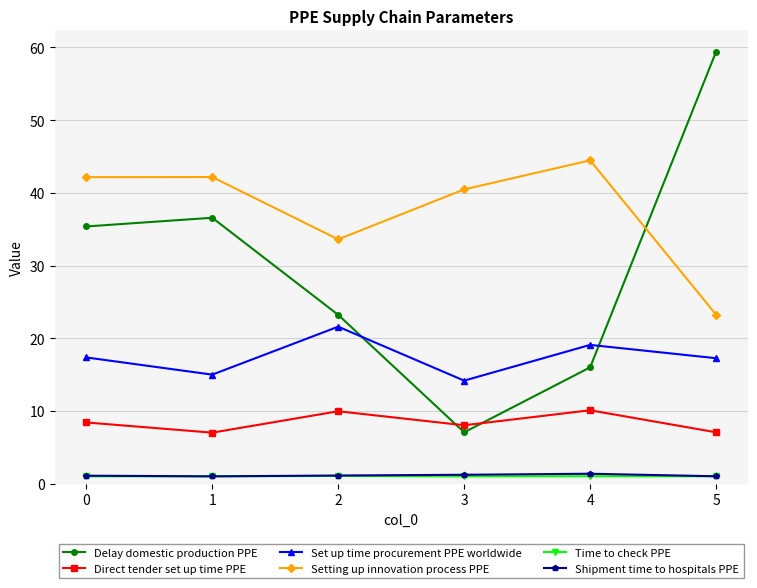

At which category does Set up time procurement PPE worldwide reach its first local valley?

1